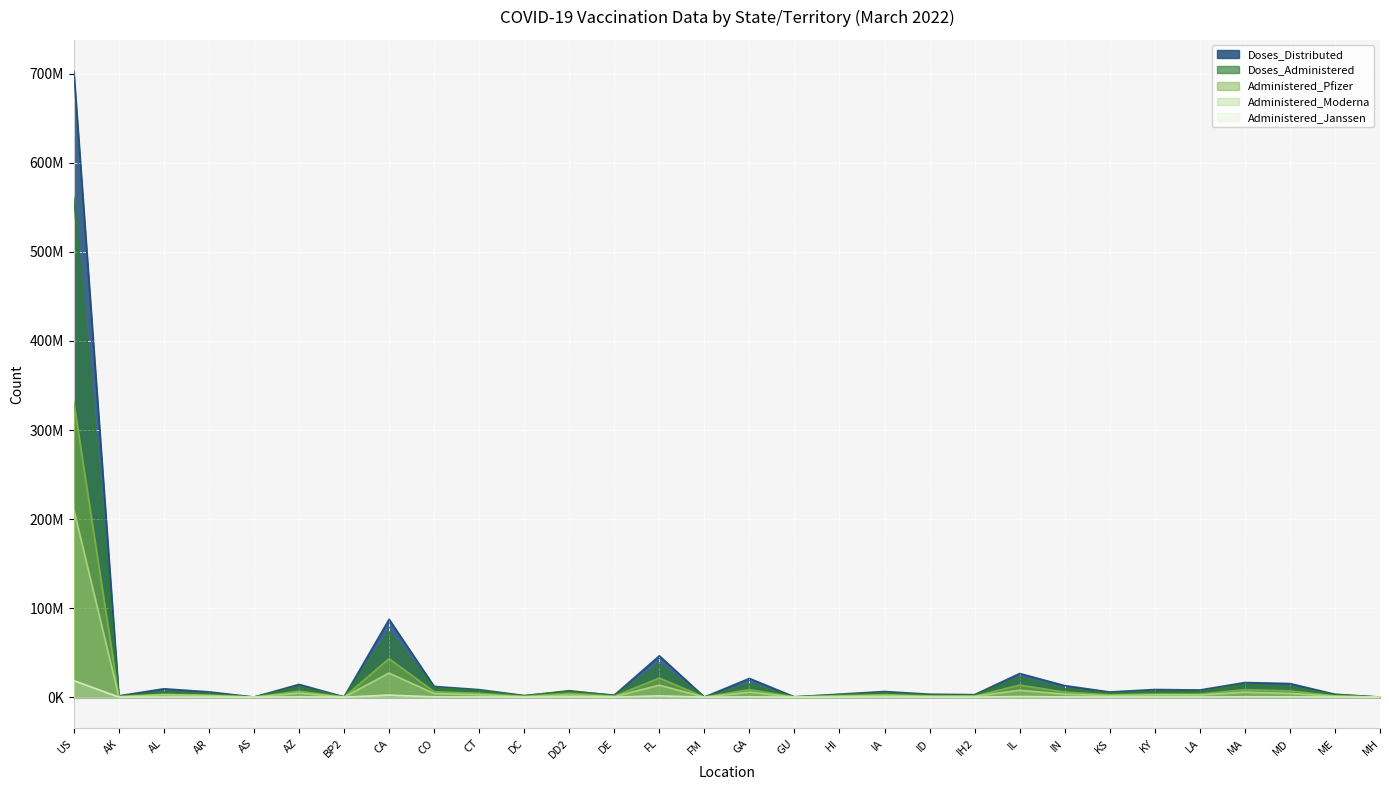

The value of Administered_Moderna at HI is 622308. True or false?

False